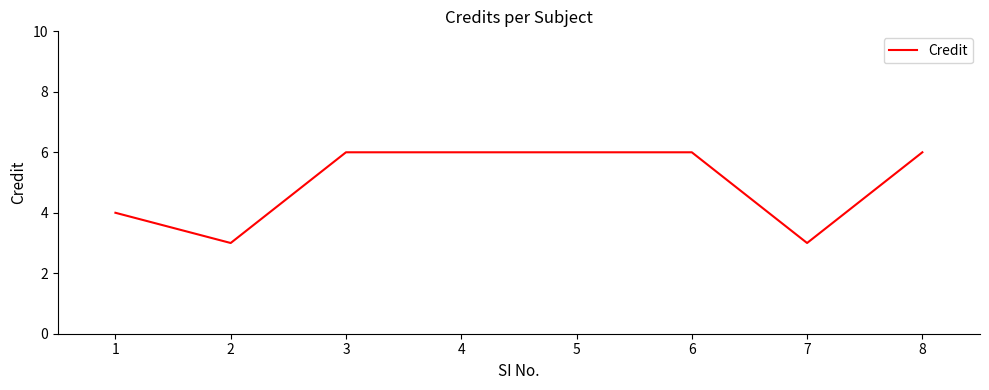

True or false: the data shows 6 at 6.

True